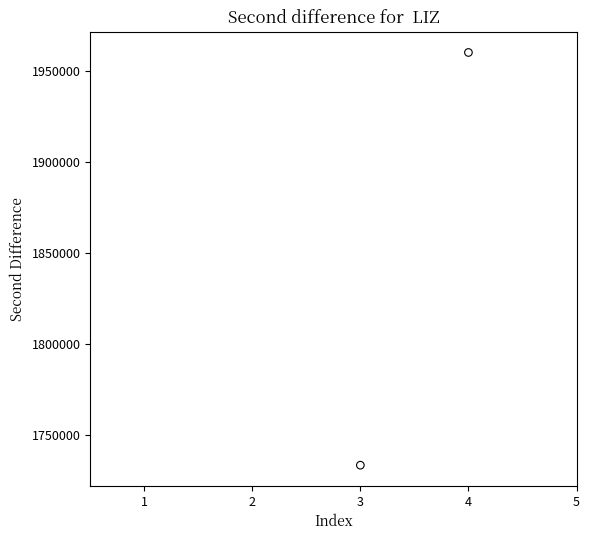

What is the average X value?

4